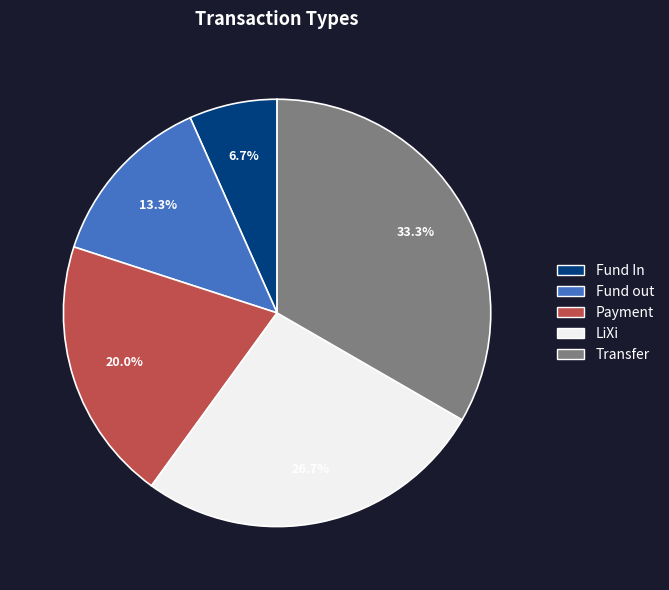

Does any single category account for the majority?

No